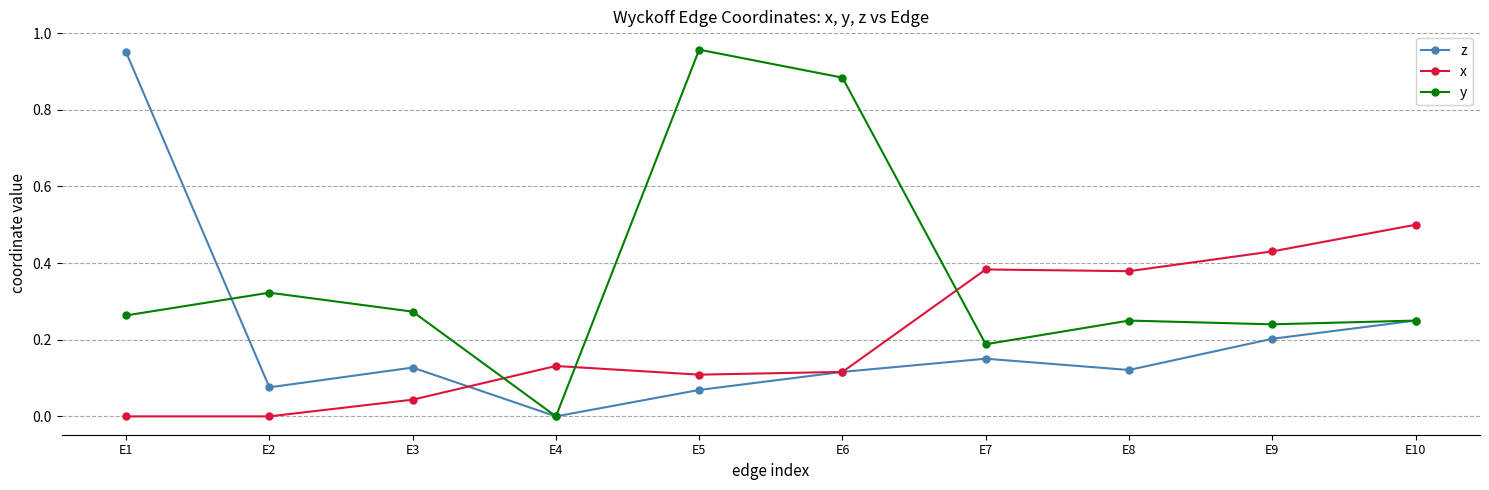

How many lines are shown in the chart?

3